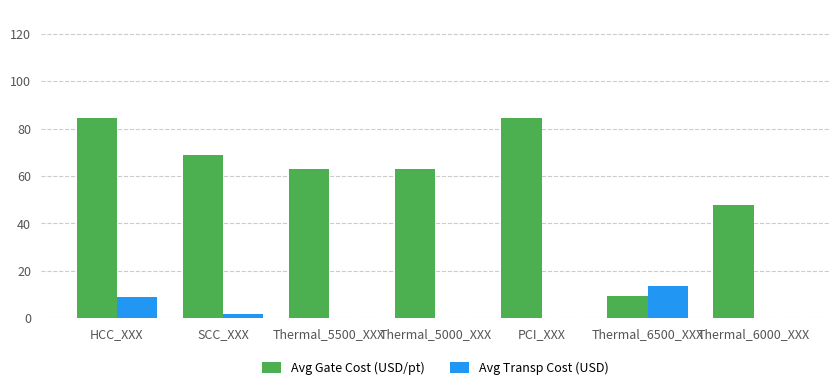

Where is Avg Transp Cost (USD) nearest to the value 6?

HCC_XXX